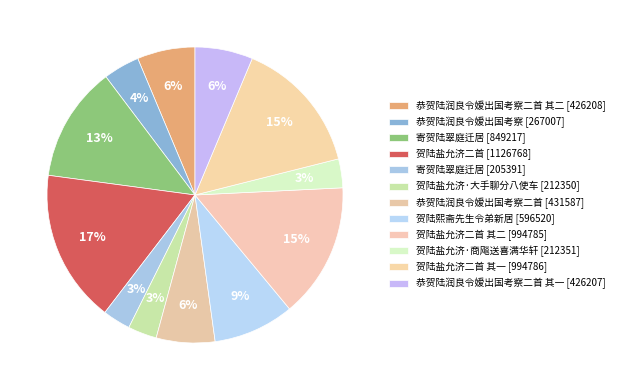

To the nearest percent, what is the average slice percentage?

8%